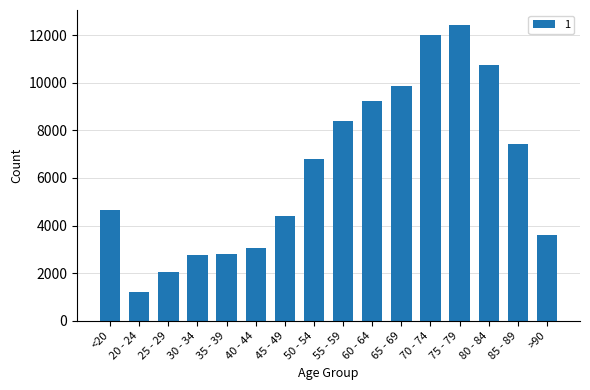

Count the number of categories in the chart.

16